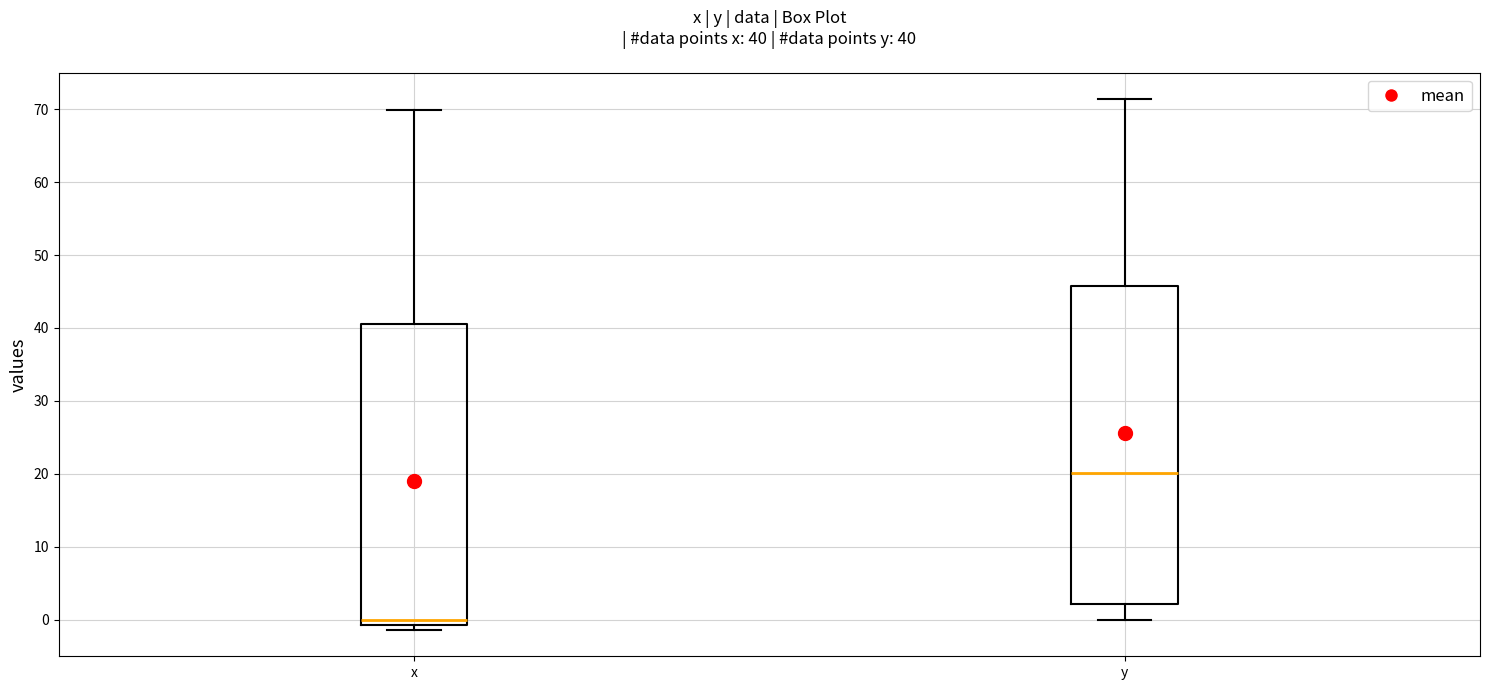

Which box is the tallest, from its lower edge to its upper edge?

y